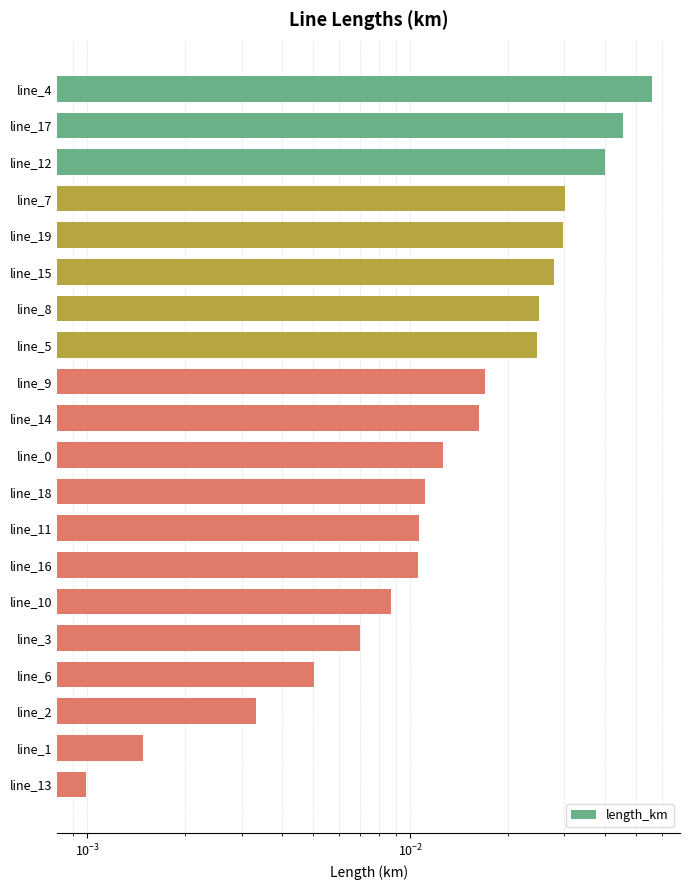

Is it true that the value at line_18 is 0.0?

False